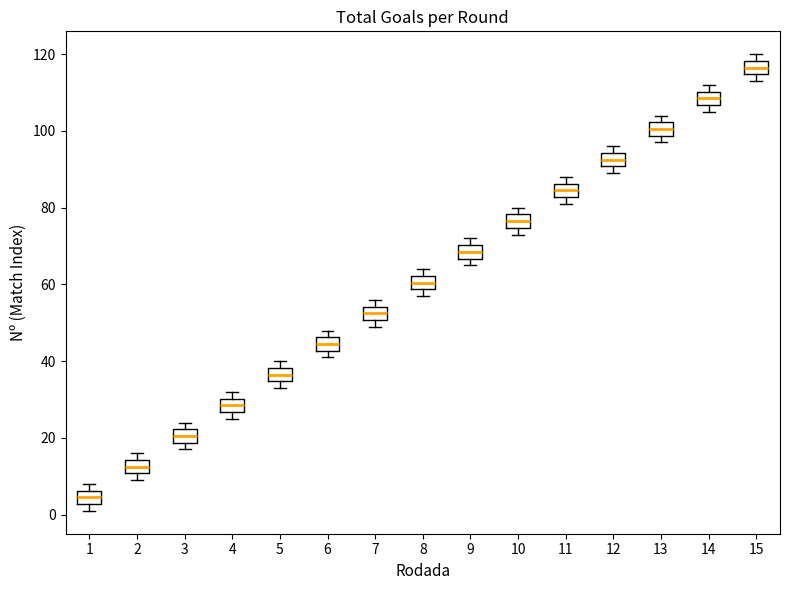

Reading left to right, read every box against the y-axis: the position of its median line, the range the box covers, and the ends of its whiskers. The values are not printed on the chart, so give them approximately, as read against the axis.

1: median 4, box 2 to 6, whiskers 2 (just below the box's lower edge) to 8
2: median 12, box 10 to 14, whiskers 10 (just below the box's lower edge) to 16
3: median 20, box 18 to 22, whiskers 18 (just below the box's lower edge) to 24
4: median 28, box 26 to 30, whiskers 26 (just below the box's lower edge) to 32
5: median 36, box 34 to 38, whiskers 34 (just below the box's lower edge) to 40
6: median 44, box 42 to 46, whiskers 42 (just below the box's lower edge) to 48
7: median 52, box 50 to 54, whiskers 50 (just below the box's lower edge) to 56
8: median 60, box 58 to 62, whiskers 58 (just below the box's lower edge) to 64
9: median 68, box 66 to 70, whiskers 66 (just below the box's lower edge) to 72
10: median 76, box 74 to 78, whiskers 74 (just below the box's lower edge) to 80
11: median 84, box 82 to 86, whiskers 82 (just below the box's lower edge) to 88
12: median 92, box 90 to 94, whiskers 90 (just below the box's lower edge) to 96
13: median 100, box 98 to 102, whiskers 98 (just below the box's lower edge) to 104
14: median 108, box 106 to 110, whiskers 106 (just below the box's lower edge) to 112
15: median 116, box 114 to 118, whiskers 114 (just below the box's lower edge) to 120